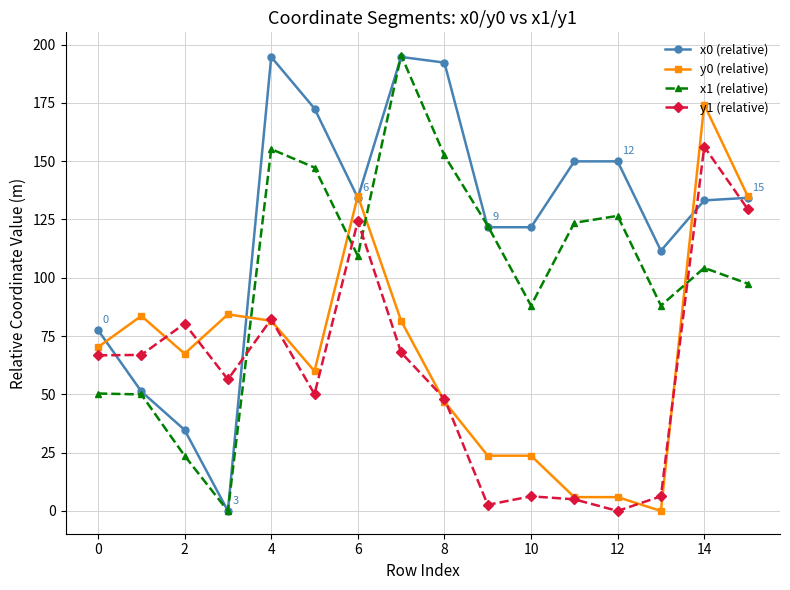

At how many categories does at least one series exceed 10?

16